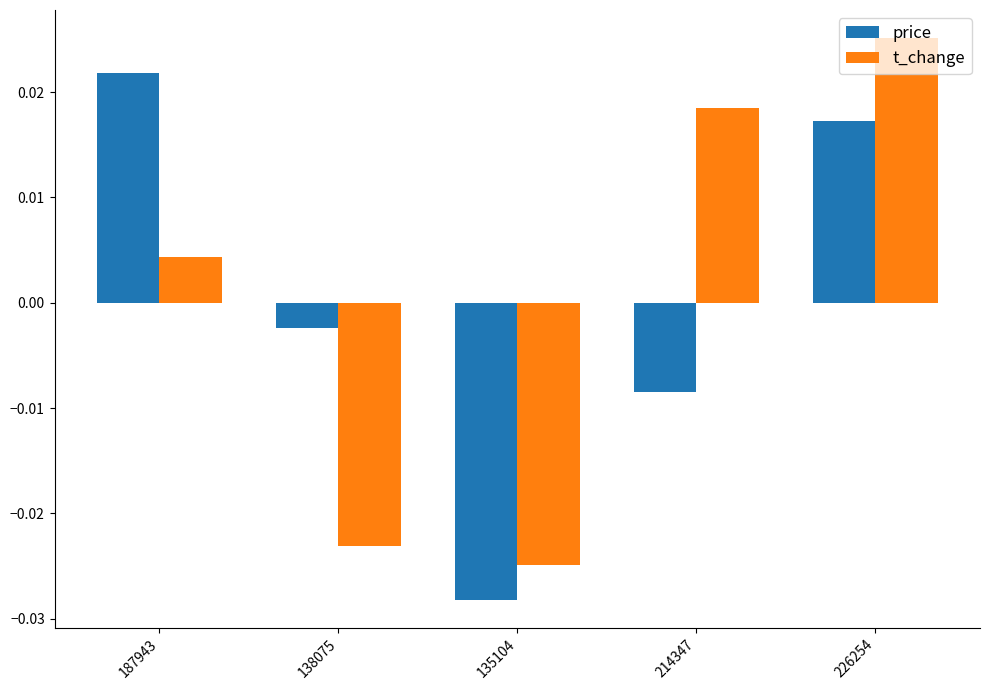

Where is price nearest to the value 0?

138075